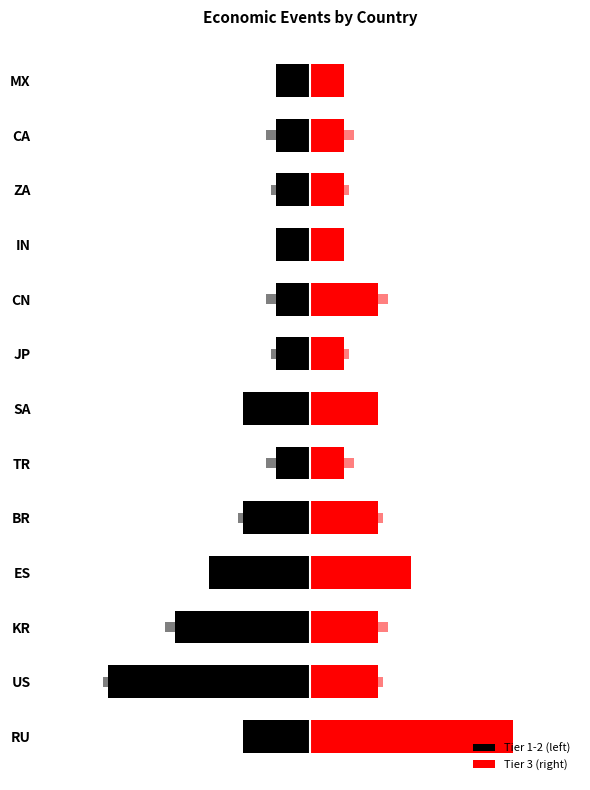

Is it true that Tier 3 (right) equals 2 at 8?

True